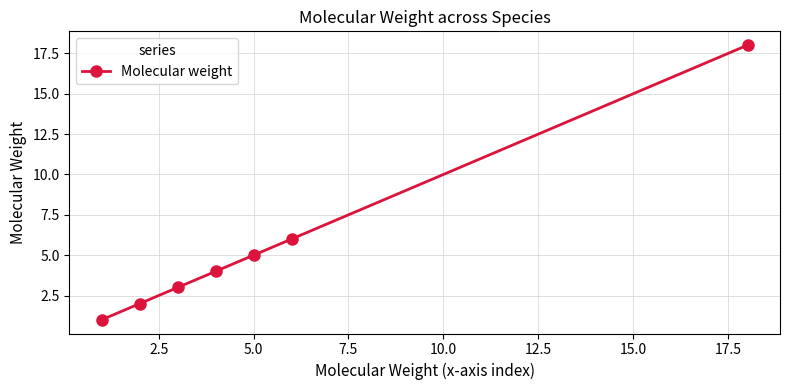

What is the value of the 2nd point from the left?

2.0